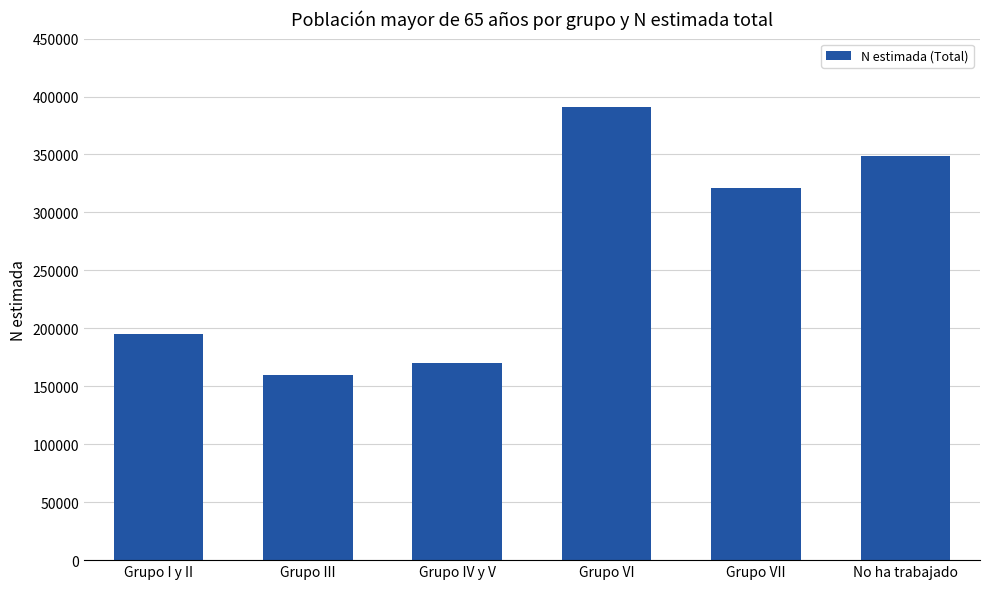

Reading right to left, extract all data points from this chart.

349059	321037	390886	170441	160100	194960